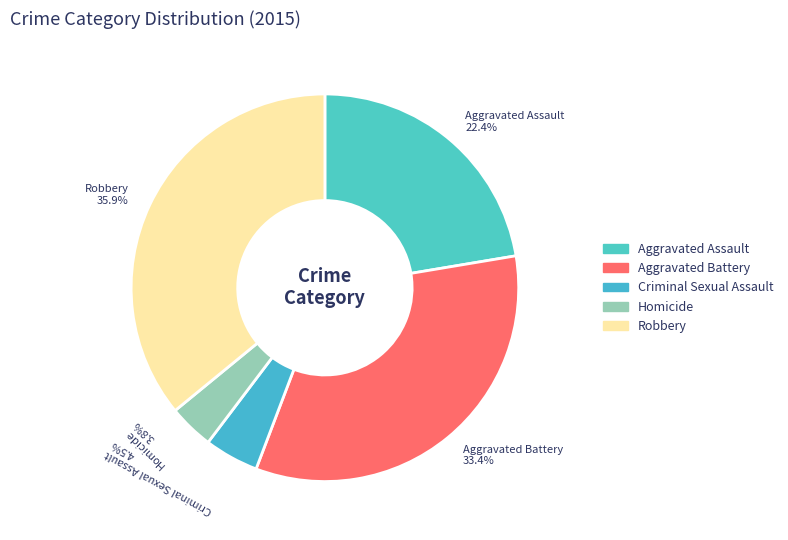

Which slice is the smallest?

Homicide